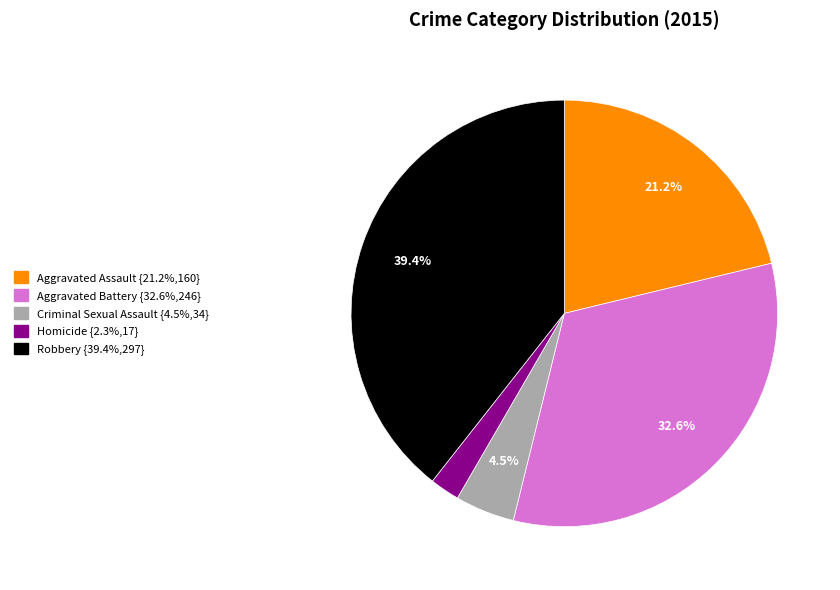

Which has a higher value, Aggravated Battery or Homicide?

Aggravated Battery